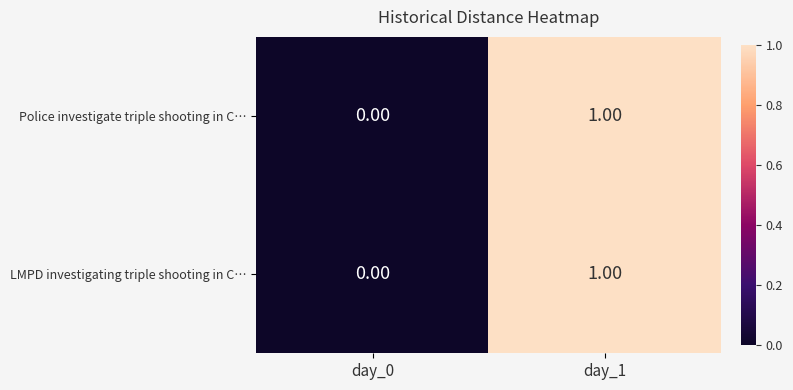

Reading left to right, extract all data points from this chart.

Police investigate triple shooting in C…: day_0=0	day_1=1
LMPD investigating triple shooting in C…: day_0=0	day_1=1